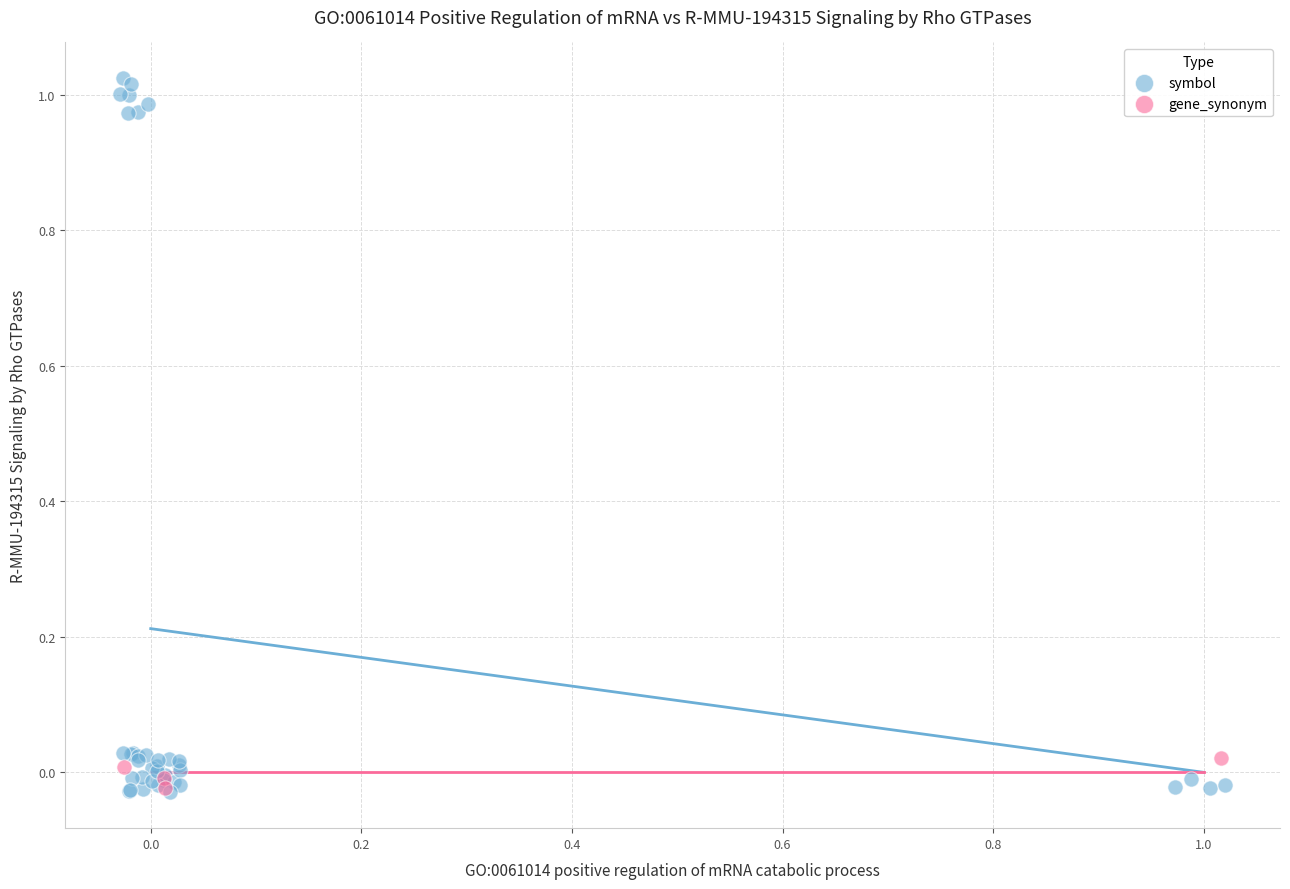

Which series reaches the maximum Y coordinate?

symbol